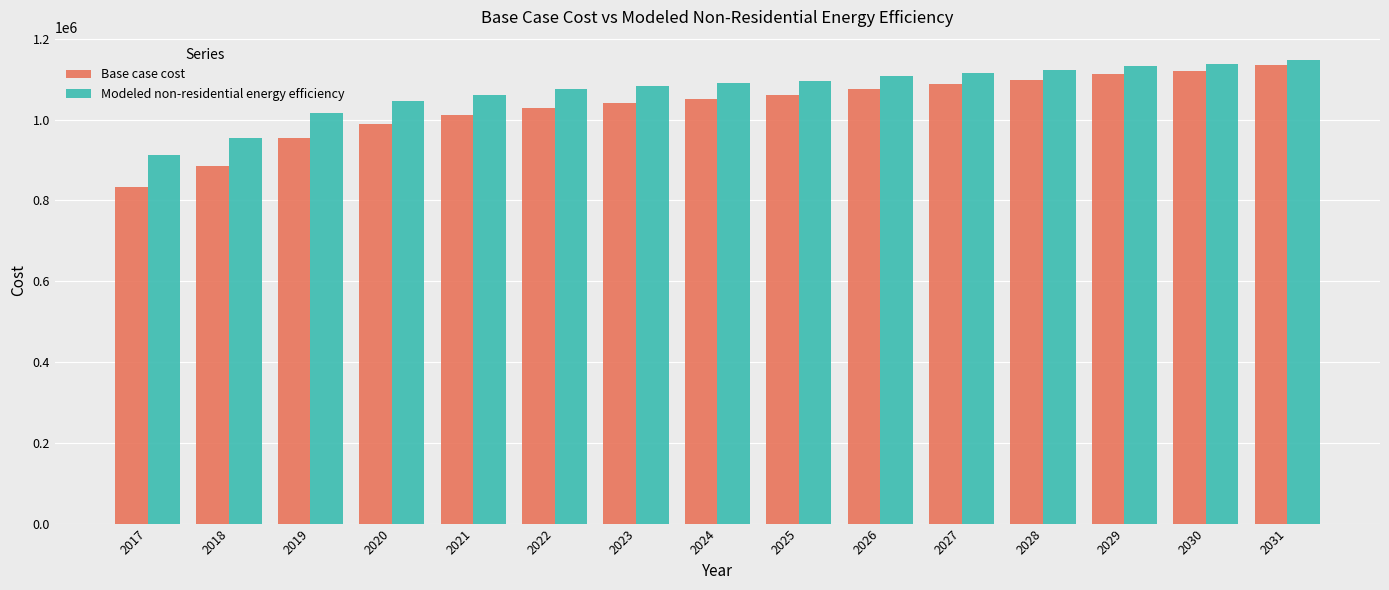

What is the difference between the maximum and second lowest values in the Modeled non-residential energy efficiency series?

192206.3